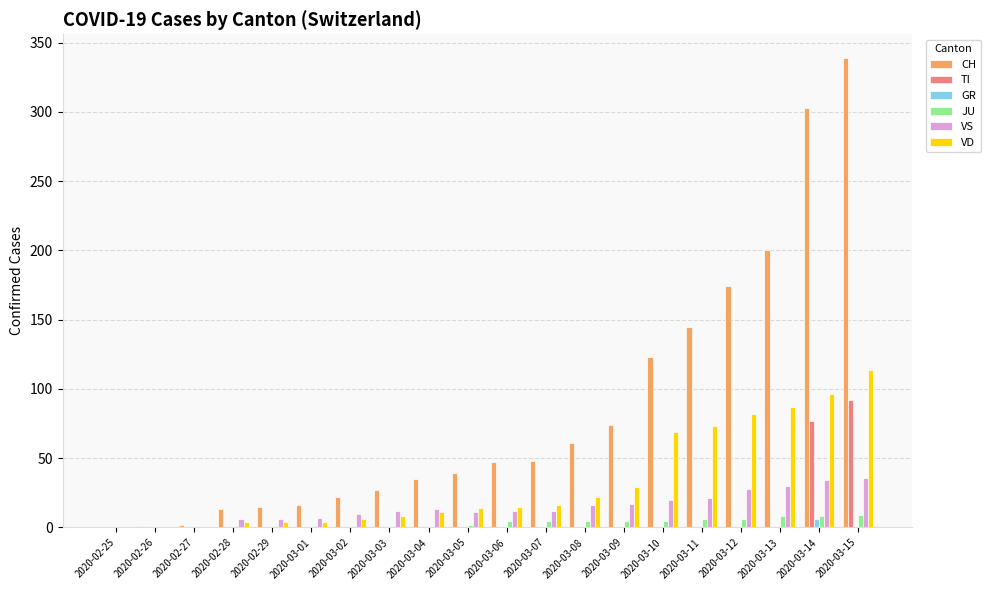

True or false: TI has a value of 61 at 2020-03-05.

False